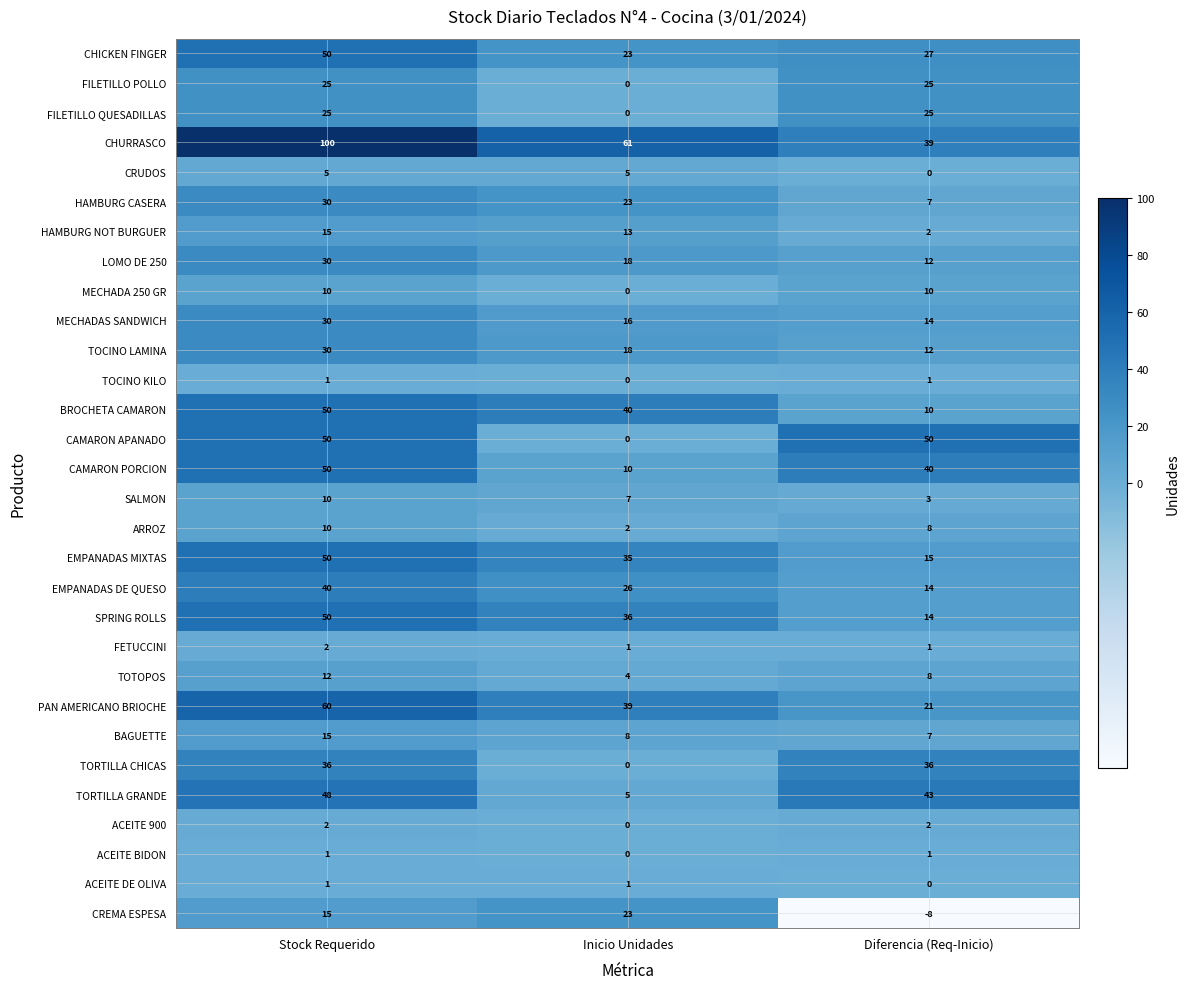

At how many categories does at least one series exceed 93?

1